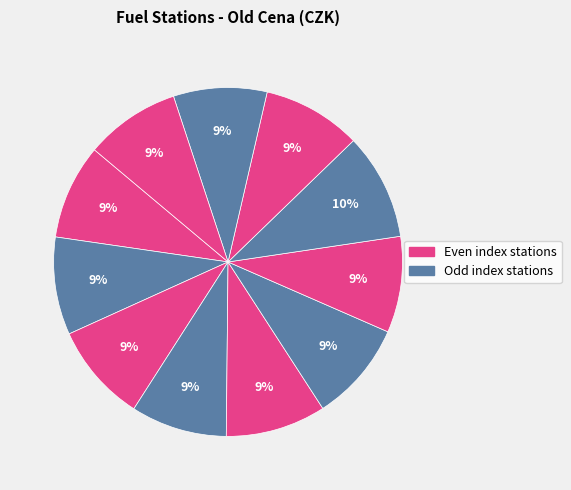

How many segments does this pie chart have?

11